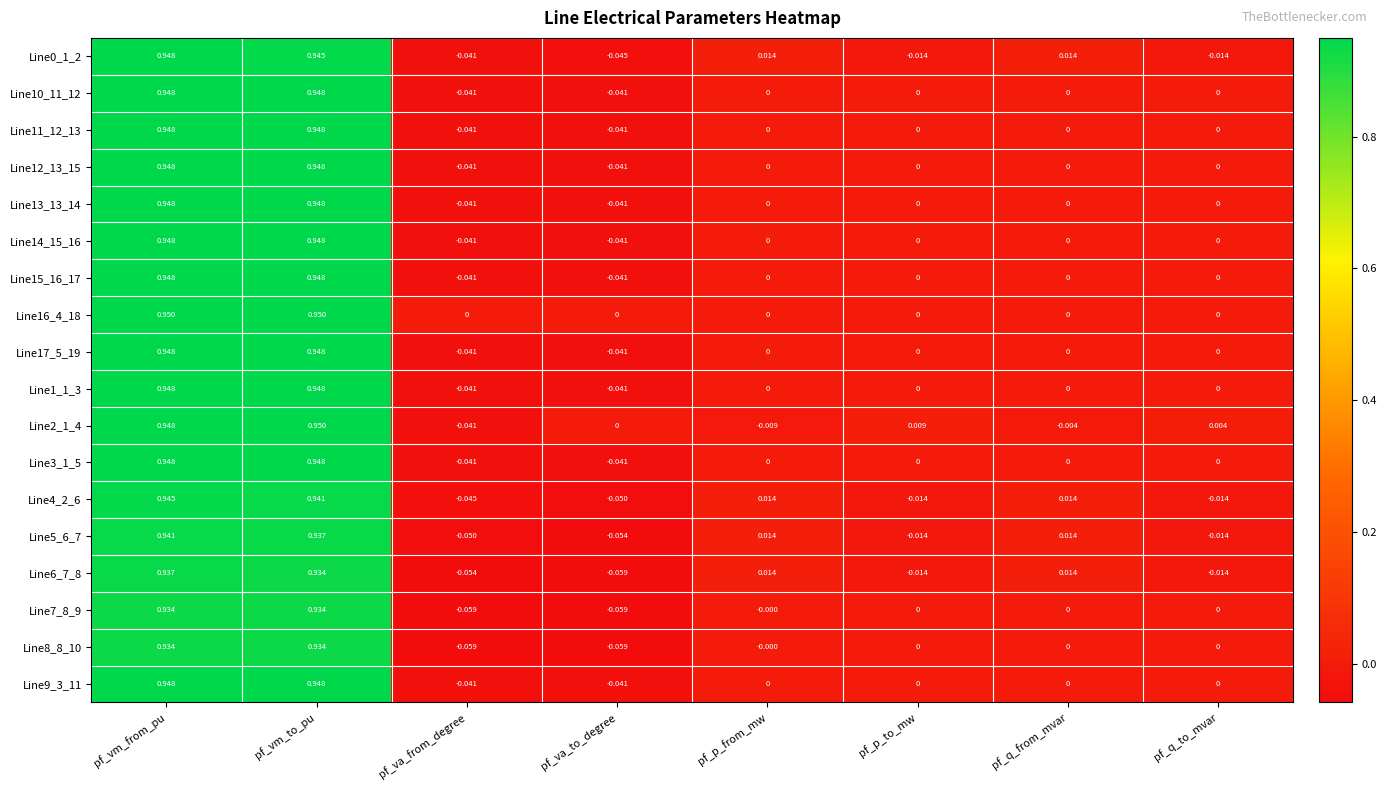

Is the value of Line2_1_4 at pf_va_from_degree greater than the value of Line11_12_13 at pf_q_to_mvar?

No